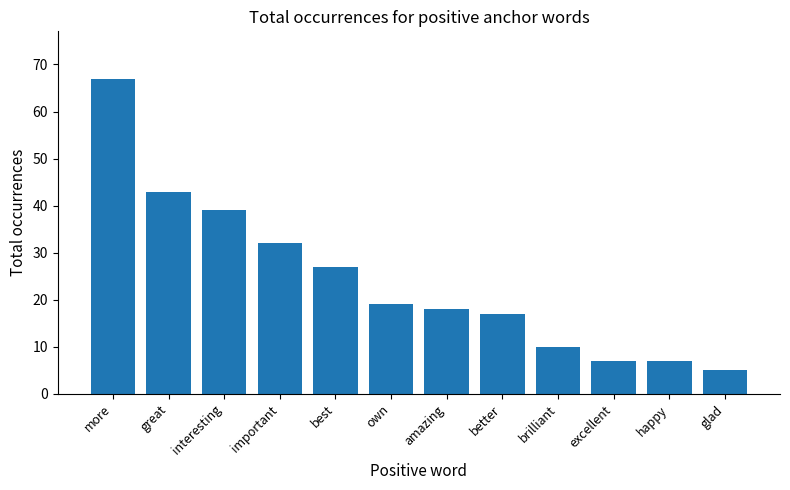

Between excellent and best, which is larger?

best